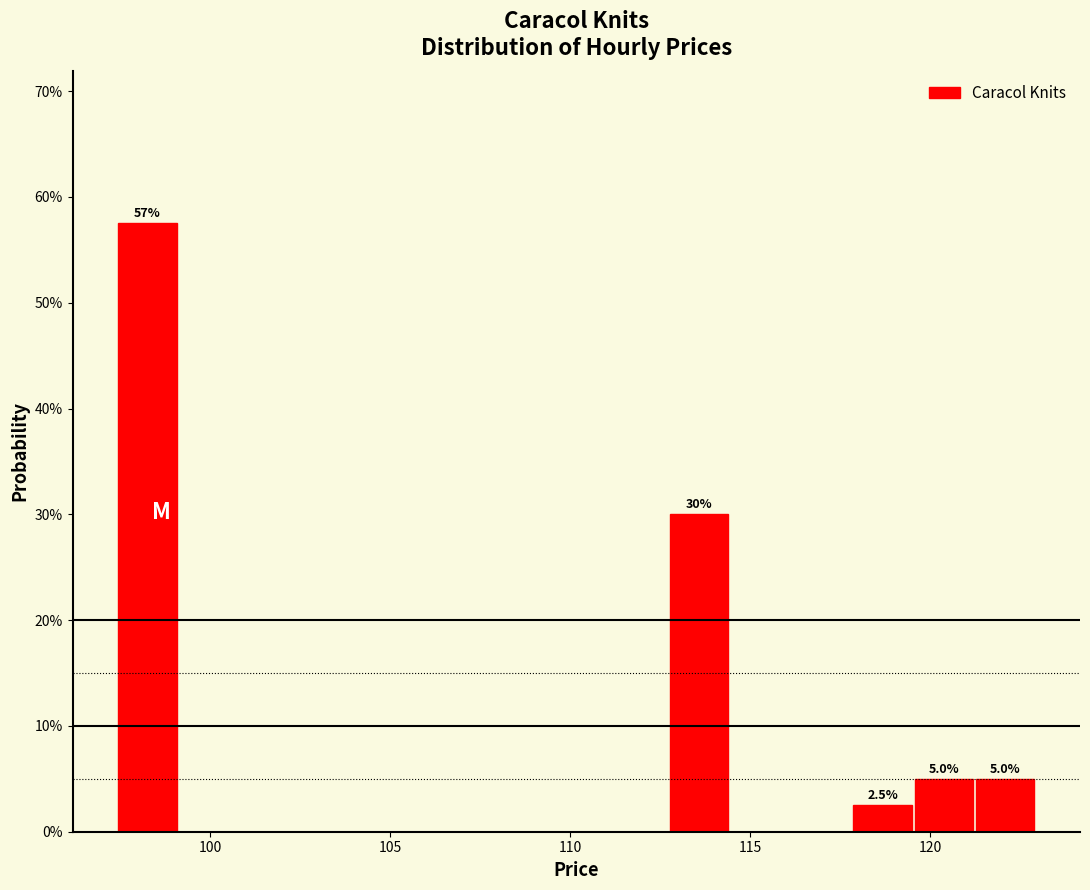

Around what value on the x-axis is the tallest bar? Give the approximate position of its centre, as read against the axis.

98.5